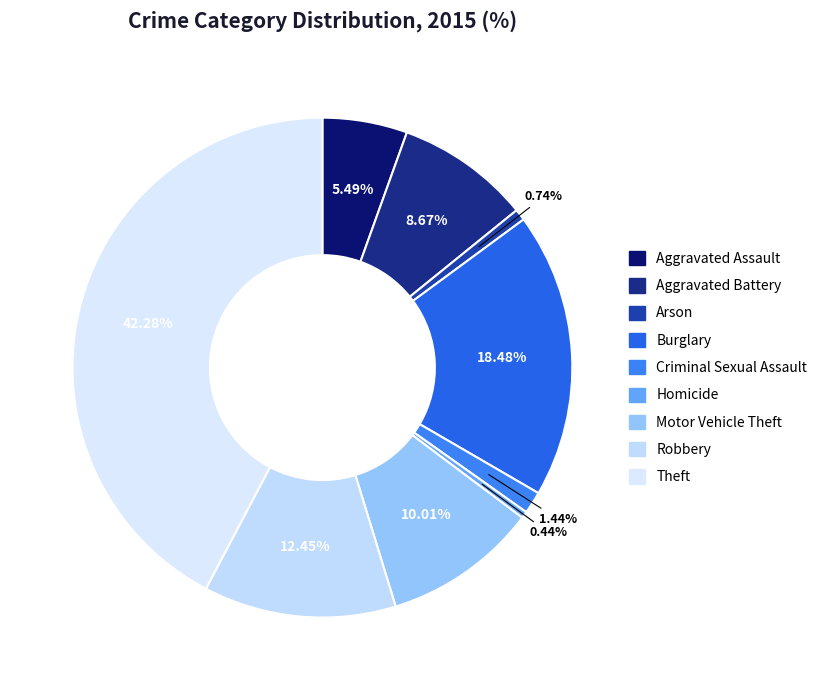

Is there any slice that represents more than half of the pie?

No